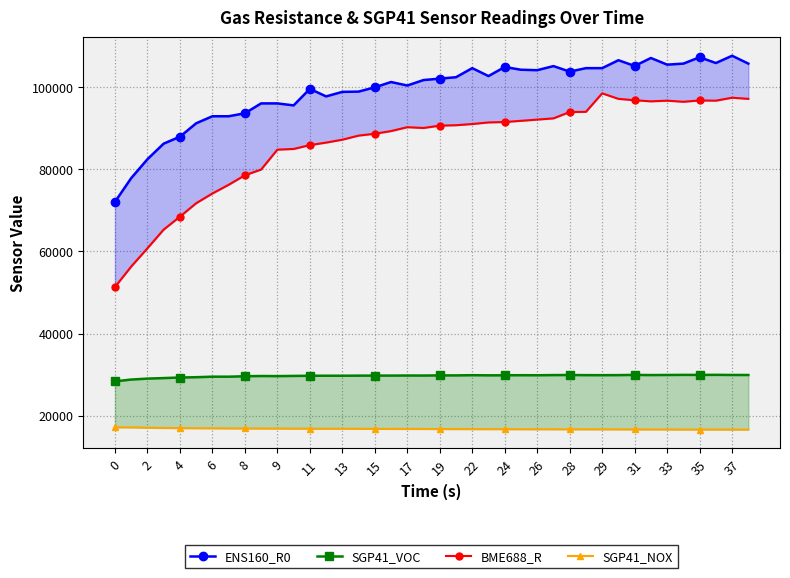

What are all the series names shown in the legend?

ENS160_R0, SGP41_VOC, BME688_R, SGP41_NOX